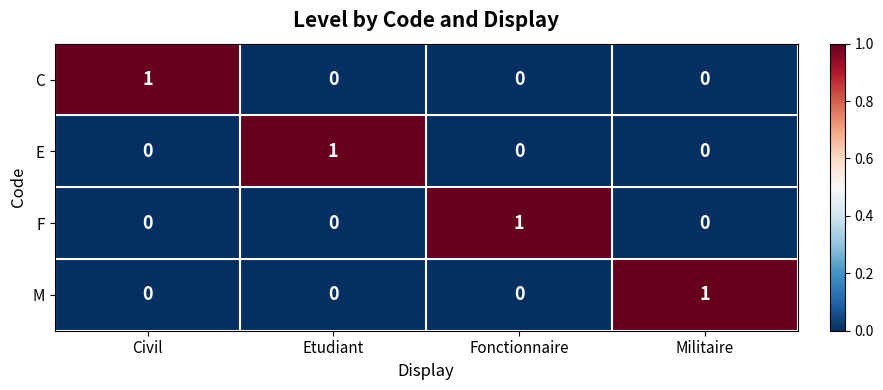

Reading left to right, what are all the values shown in this chart?

C: Civil=1	Etudiant=0	Fonctionnaire=0	Militaire=0
E: Civil=0	Etudiant=1	Fonctionnaire=0	Militaire=0
F: Civil=0	Etudiant=0	Fonctionnaire=1	Militaire=0
M: Civil=0	Etudiant=0	Fonctionnaire=0	Militaire=1